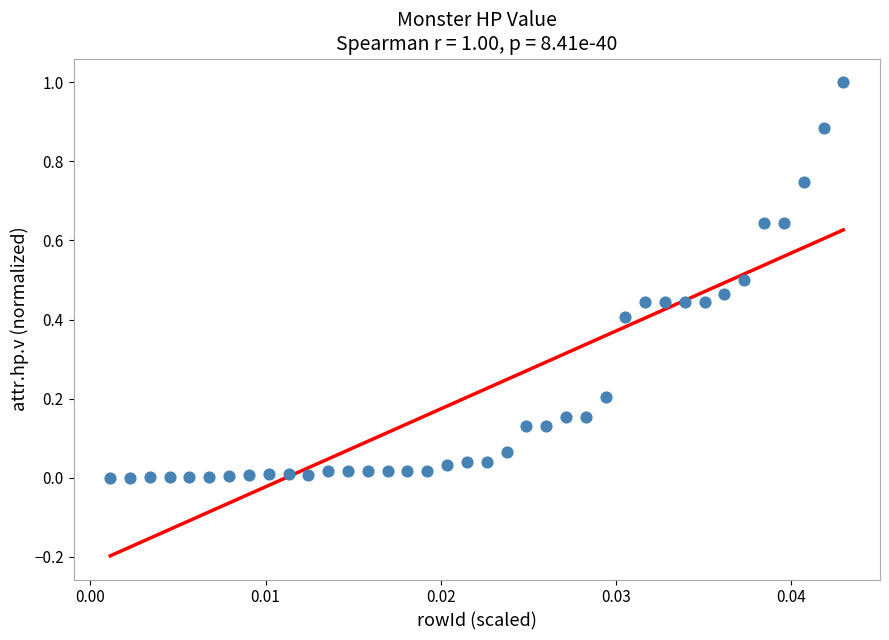

What is the range of Y values (max minus min)?

1.0